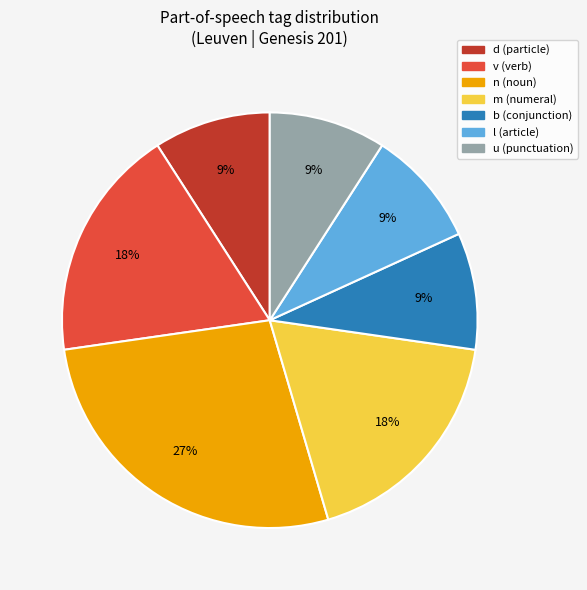

Is there a majority slice in this chart?

No